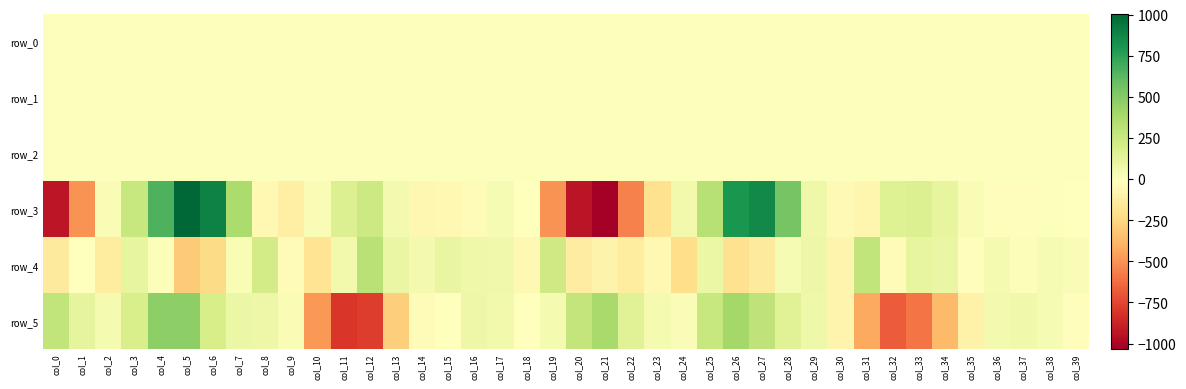

How many categories are shown in the chart?

40